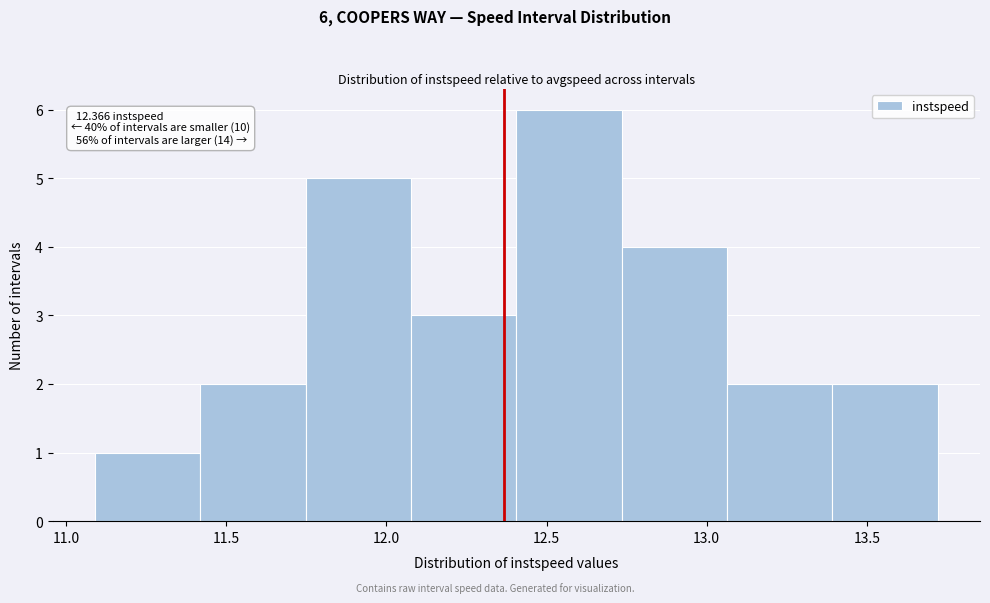

Which range on the x-axis has the tallest bar?

12.40 to 12.75